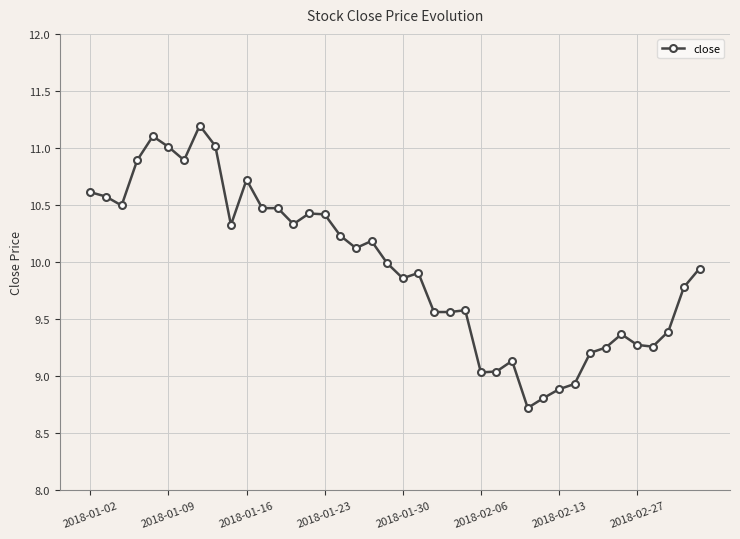

What is the minimum value shown in the chart?

8.7